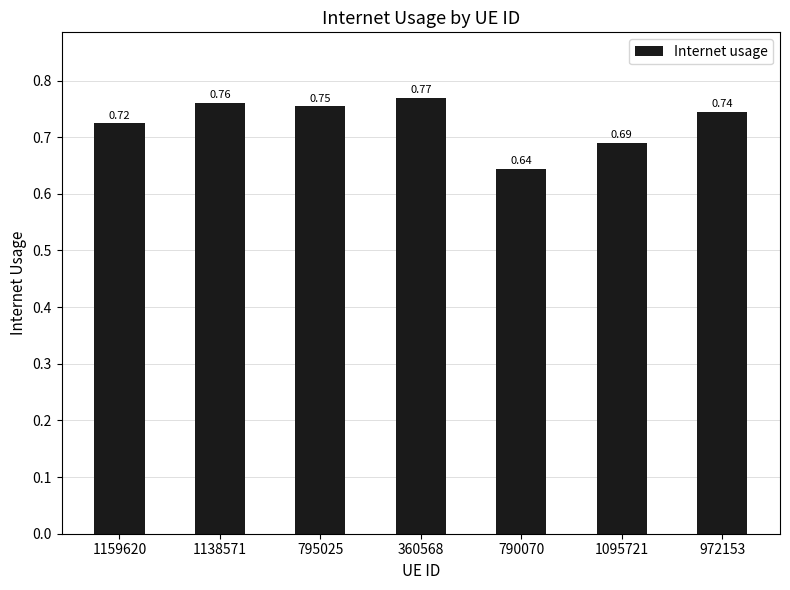

Which has a higher value, 972153 or 1138571?

1138571